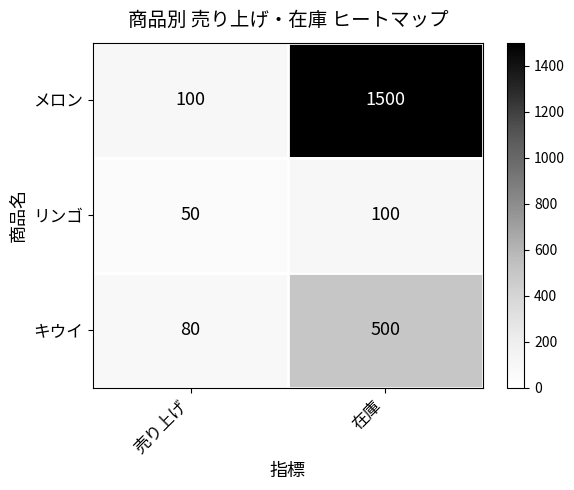

List the series in order of their peak value, highest first.

メロン, キウイ, リンゴ